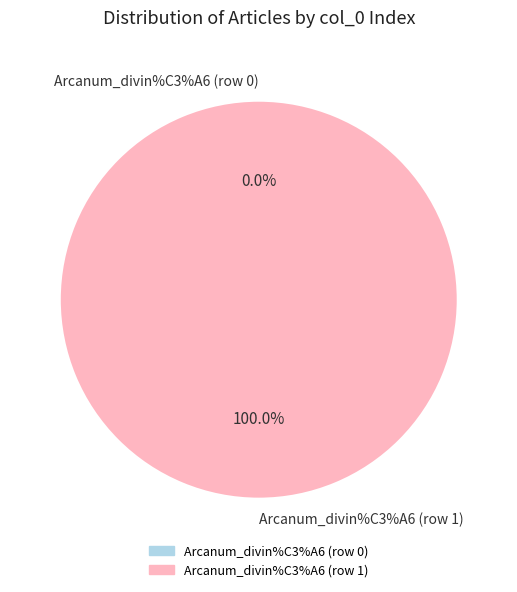

To the nearest percent, what is the difference between the largest and smallest slice percentages?

100%